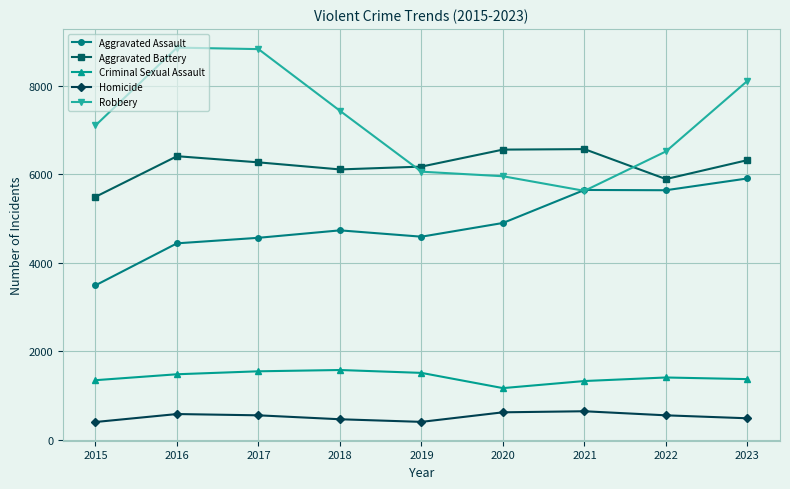

What is the sum of all Robbery values?

64473